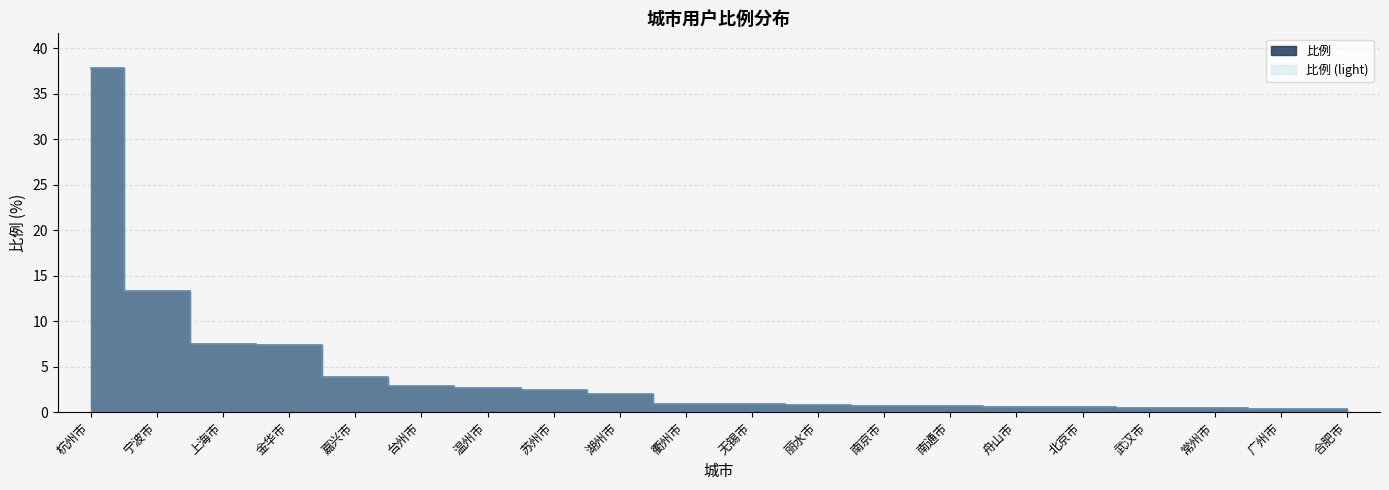

What is the difference between the maximum and minimum values?

37.5